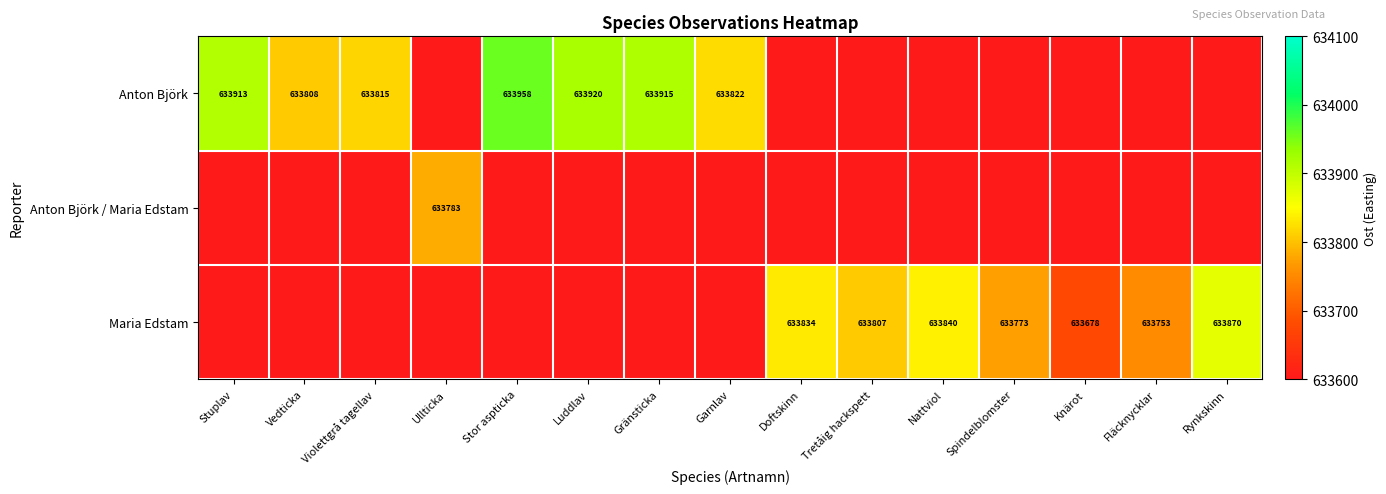

What is the spread (max minus min) of values at Stuplav?

633913.0